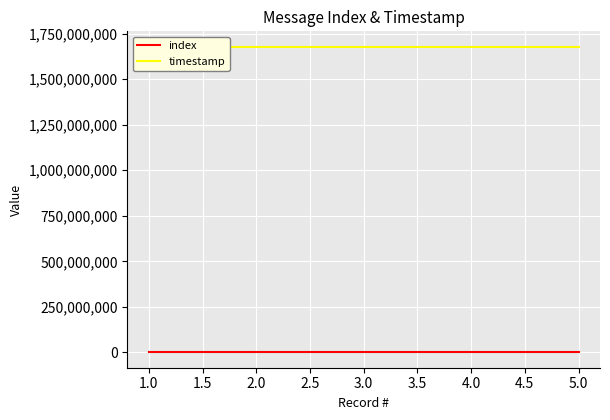

What is the sum of the index values at 4.0 and 3.0?

7